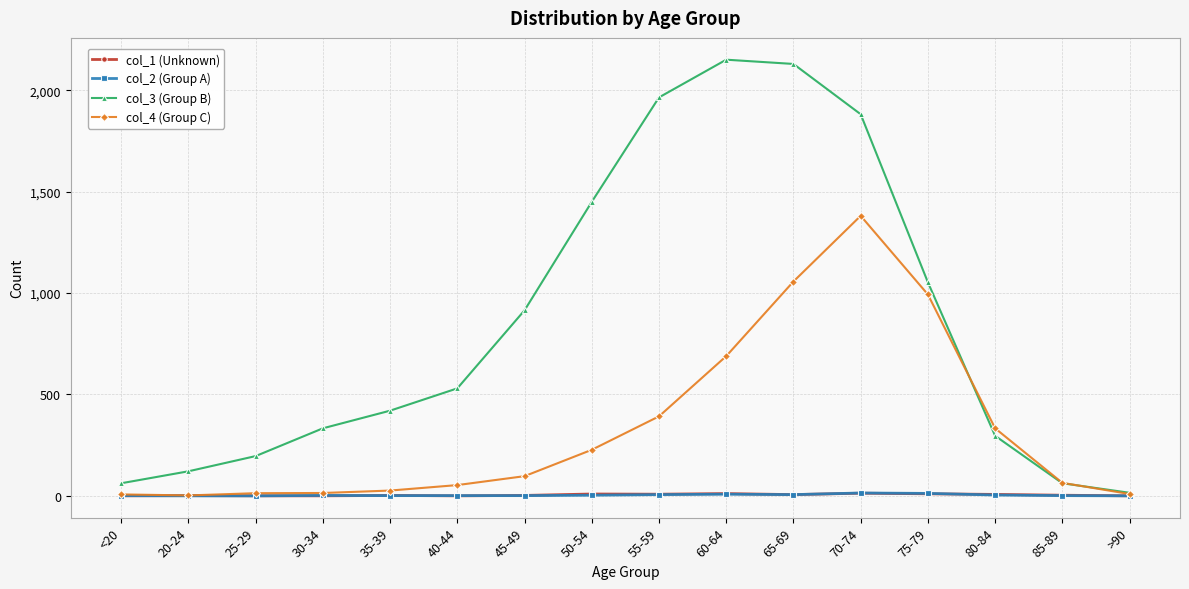

True or false: col_3 (Group B) has more than 0 points higher than both neighbors.

True